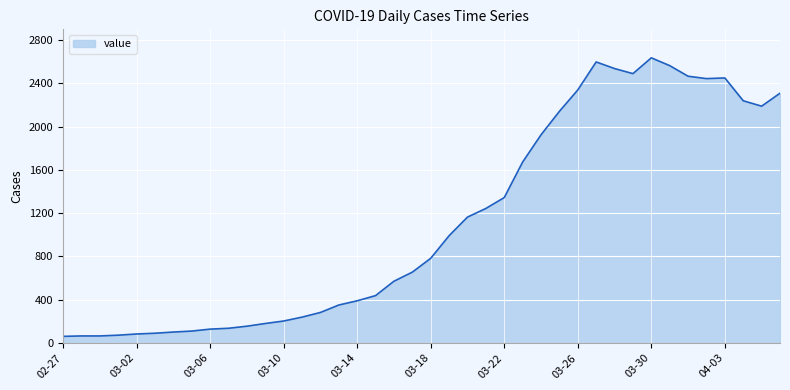

What is the greatest value displayed?

2637